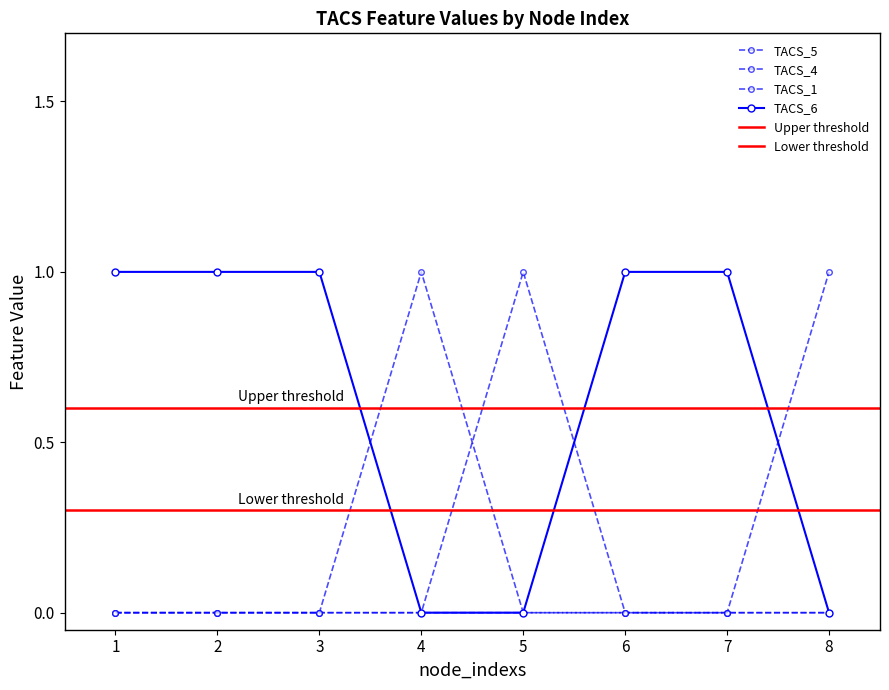

Reading left to right, extract all data points from this chart.

TACS_6: 1=1	2=1	3=1	4=0	5=0	6=1	7=1	8=0
TACS_5: 1=0	2=0	3=0	4=0	5=1	6=0	7=0	8=0
TACS_4: 1=0	2=0	3=0	4=1	5=0	6=0	7=0	8=0
TACS_1: 1=0	2=0	3=0	4=0	5=0	6=0	7=0	8=1